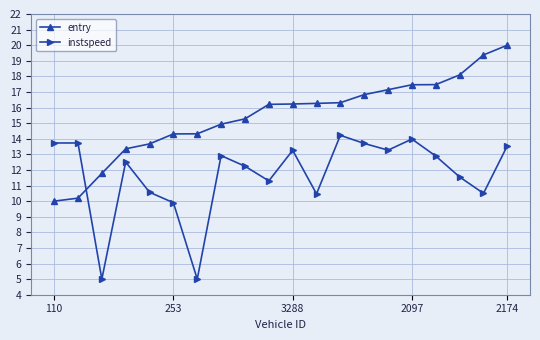

What is the value of the entry point at the 6th from the left?

14.3